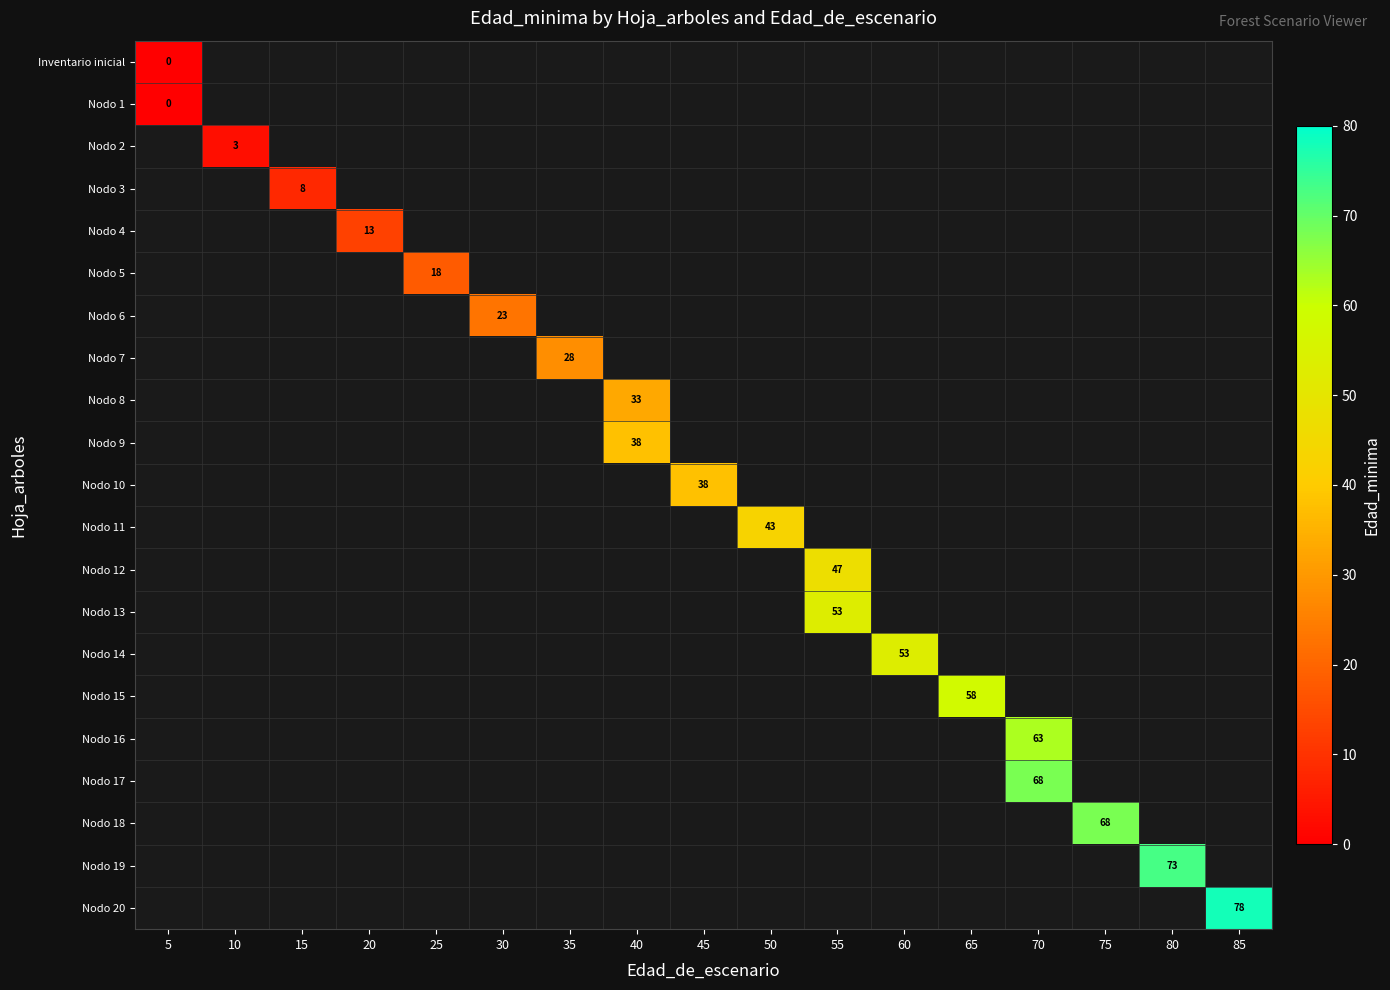

Is it true that Nodo 5 equals 18 at 25?

True